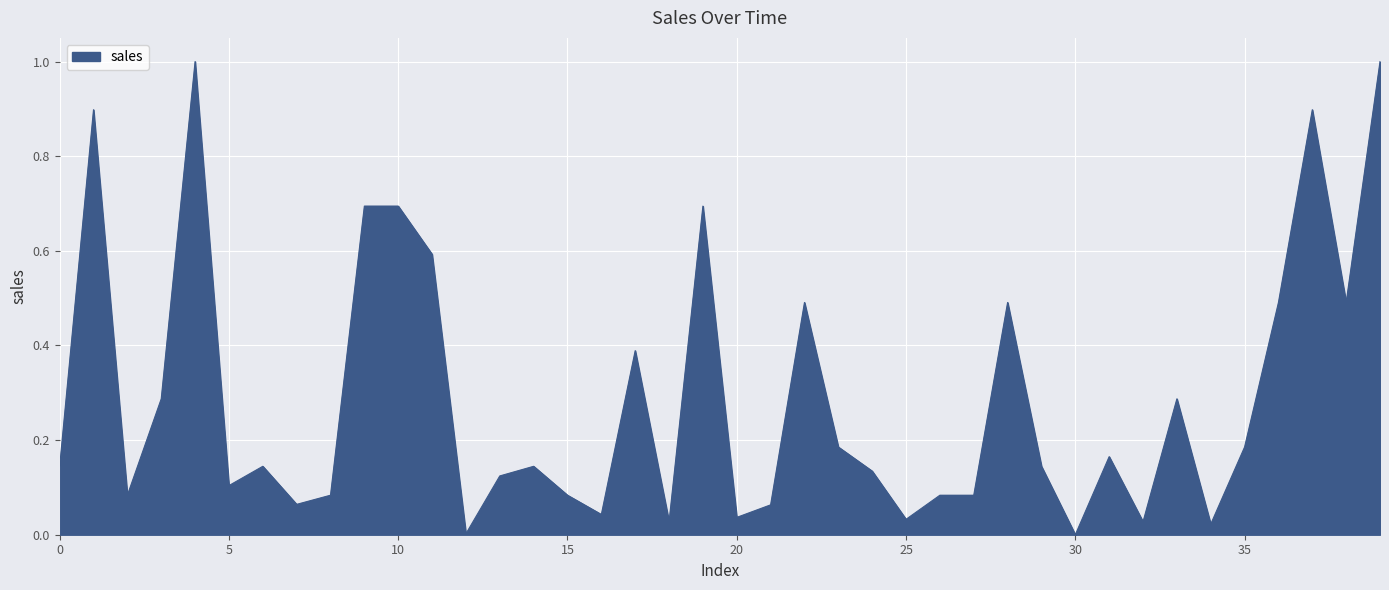

What is the difference between the maximum and minimum values?

1.0